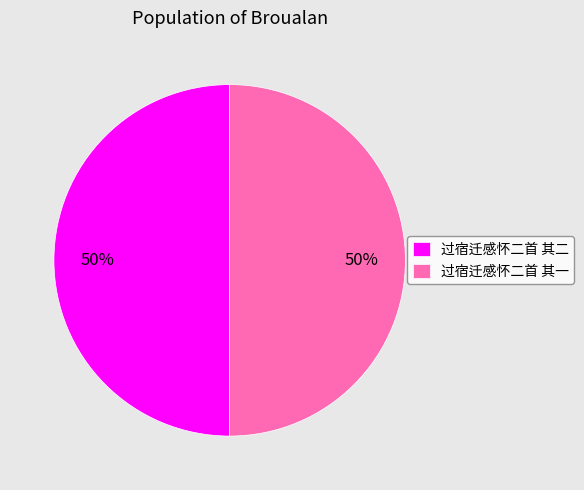

How many slices are in this pie chart?

2